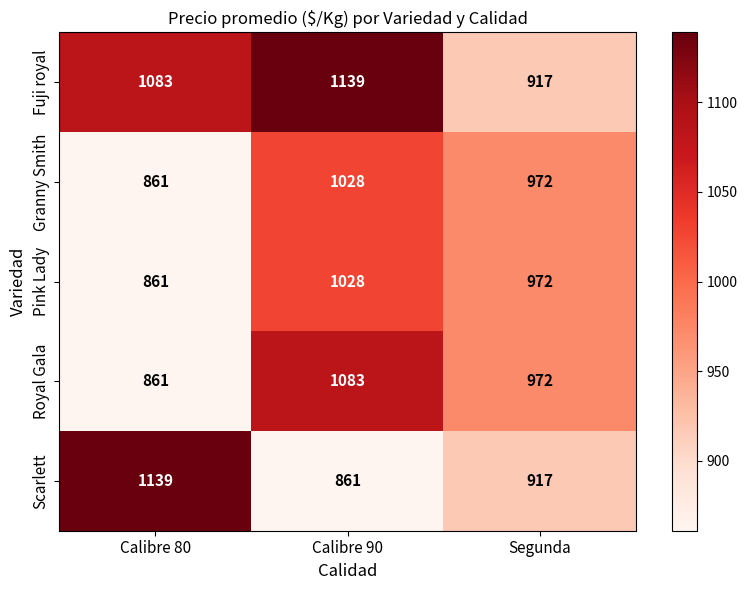

What is the total value across all series at Calibre 80?

4805